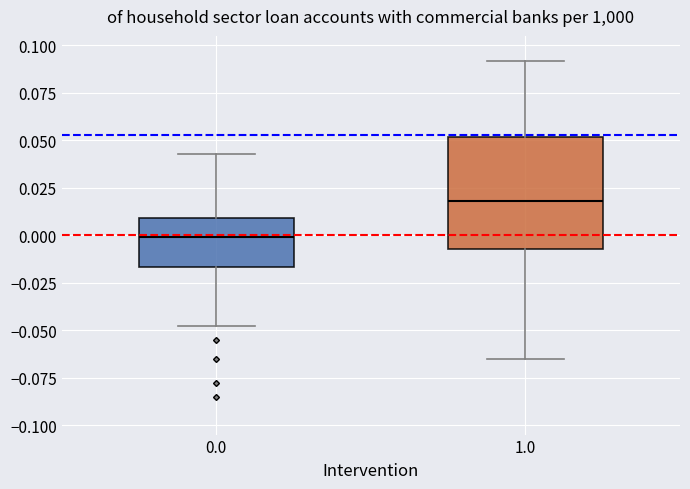

Which box is the tallest, from its lower edge to its upper edge?

1.0